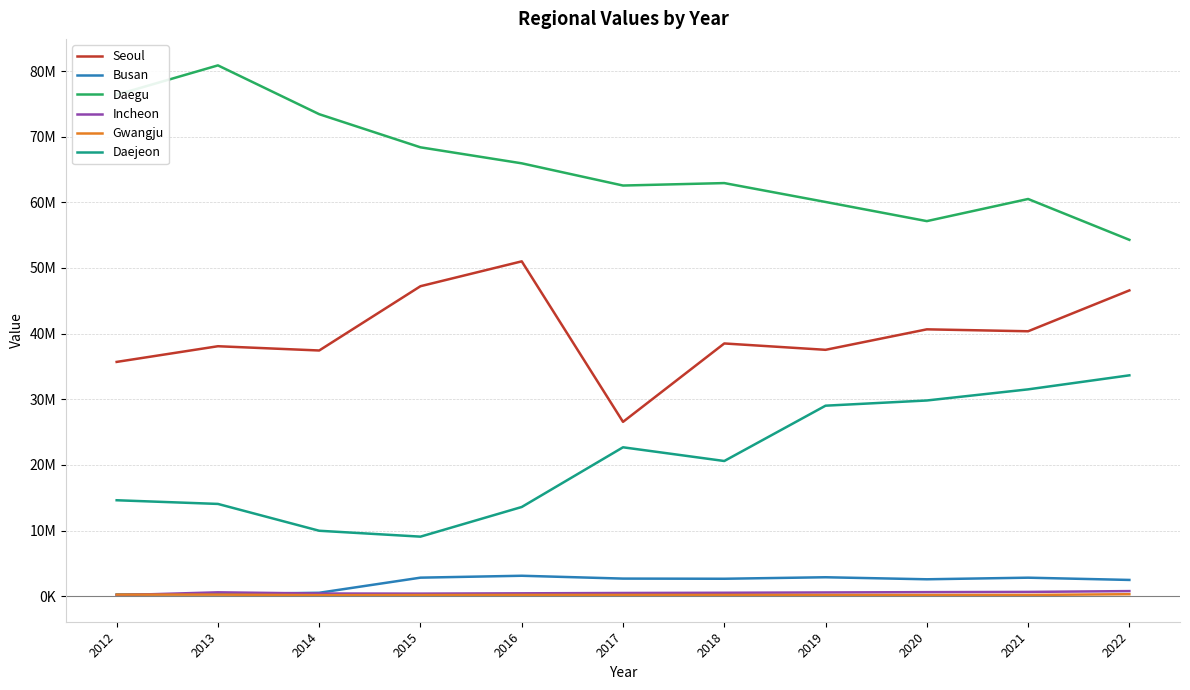

Does the chart have visible grid lines?

Yes